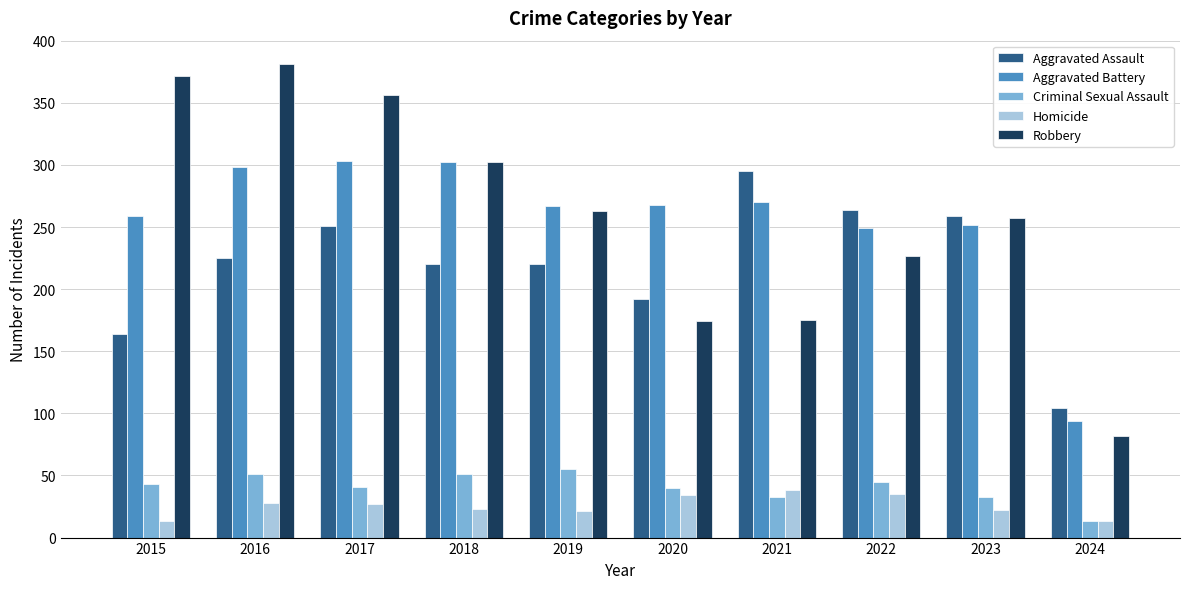

What is the approximate value of Aggravated Assault at 2018, to the nearest 5?

220